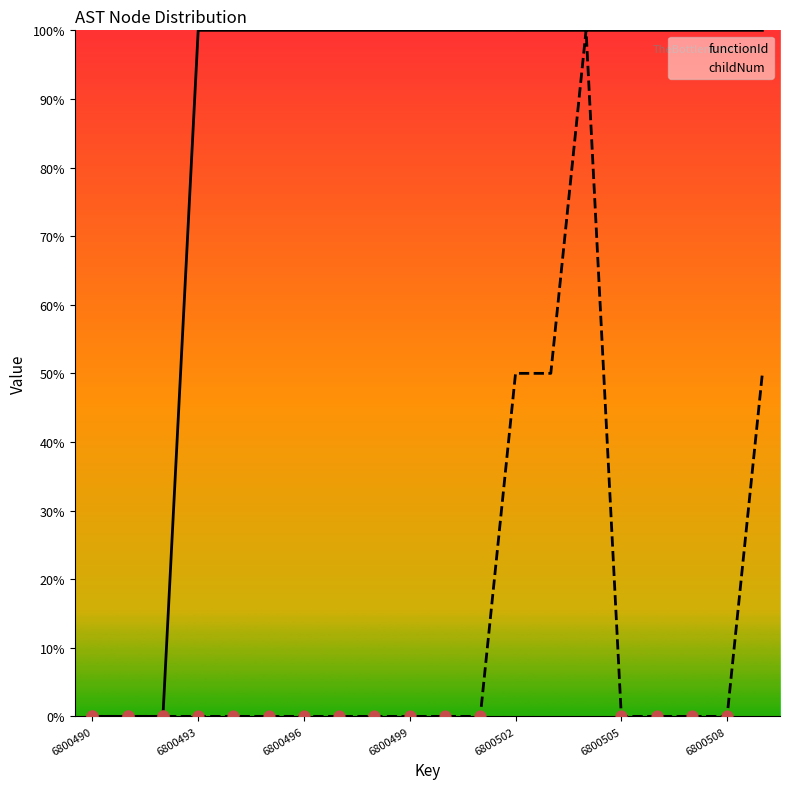

Is the value of functionId at 9 greater than the value of childNum at 14?

No